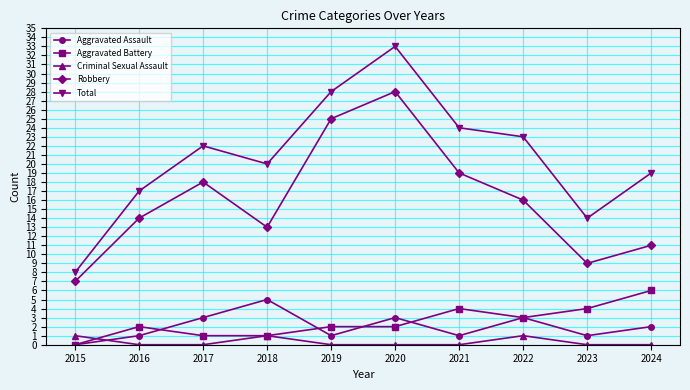

What is the value of the Aggravated Assault point at the 6th from the left?

3